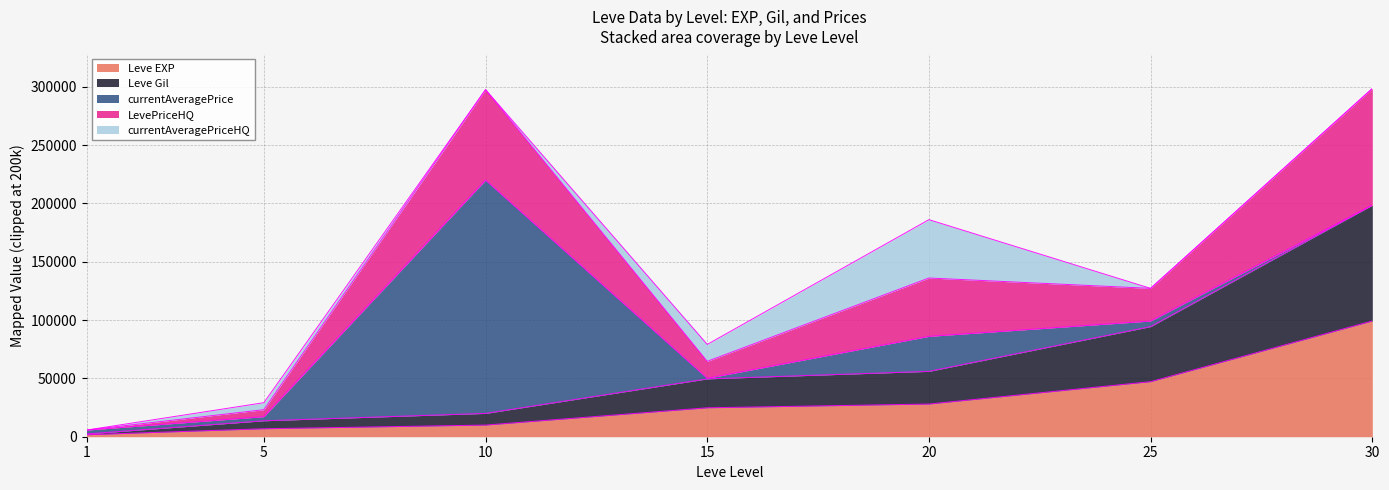

Does the chart have visible grid lines?

Yes